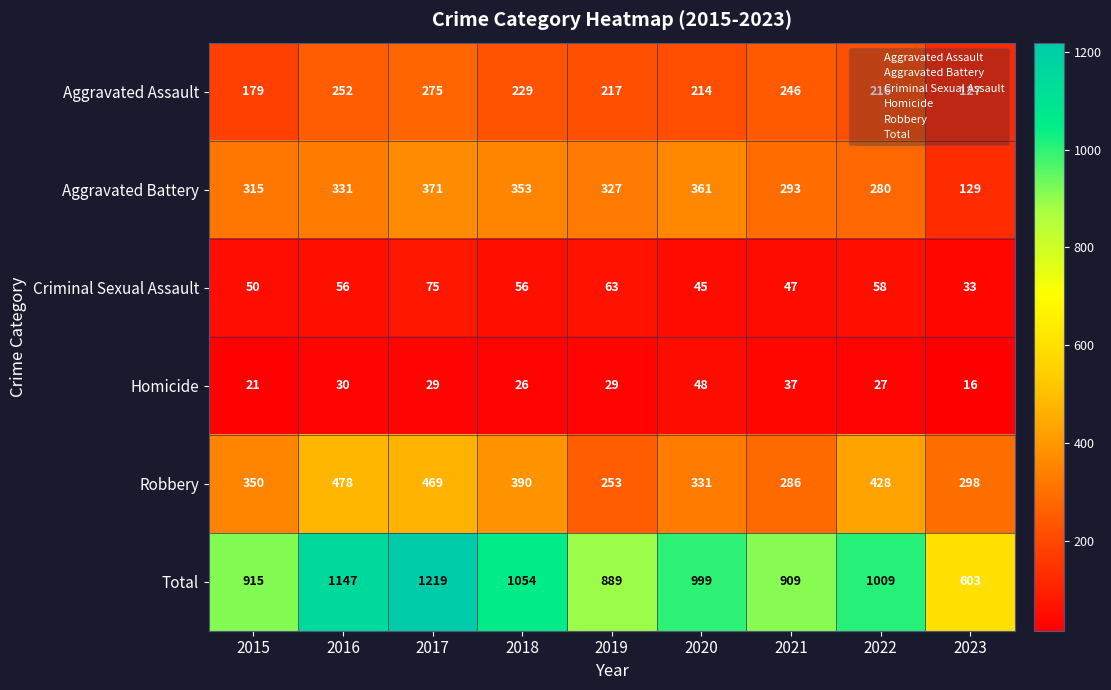

What is the spread (max minus min) of values at 2016?

1117